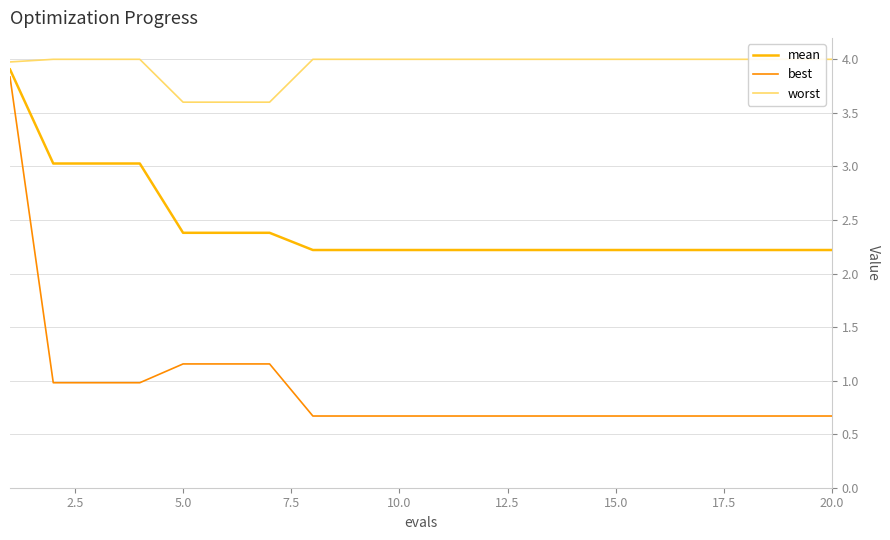

Count the number of categories in the chart.

20